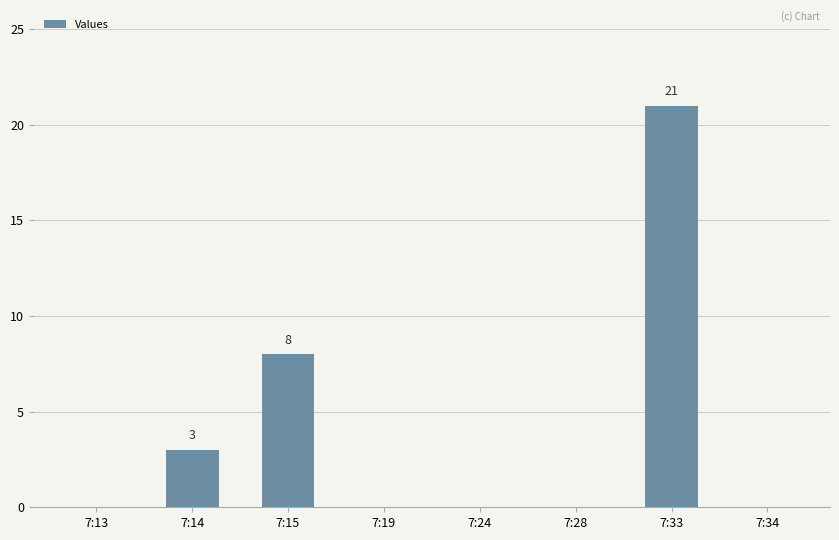

Reading left to right, what are all the values shown in this chart?

0	3	8	0	0	0	21	0